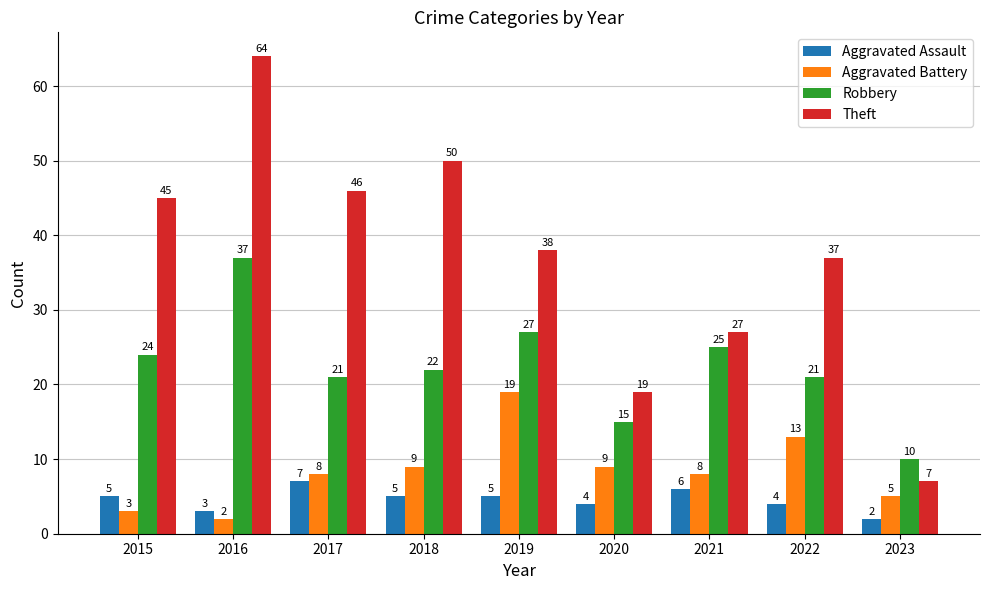

Is the value of Theft at 2016 greater than the value of Aggravated Battery at 2020?

Yes